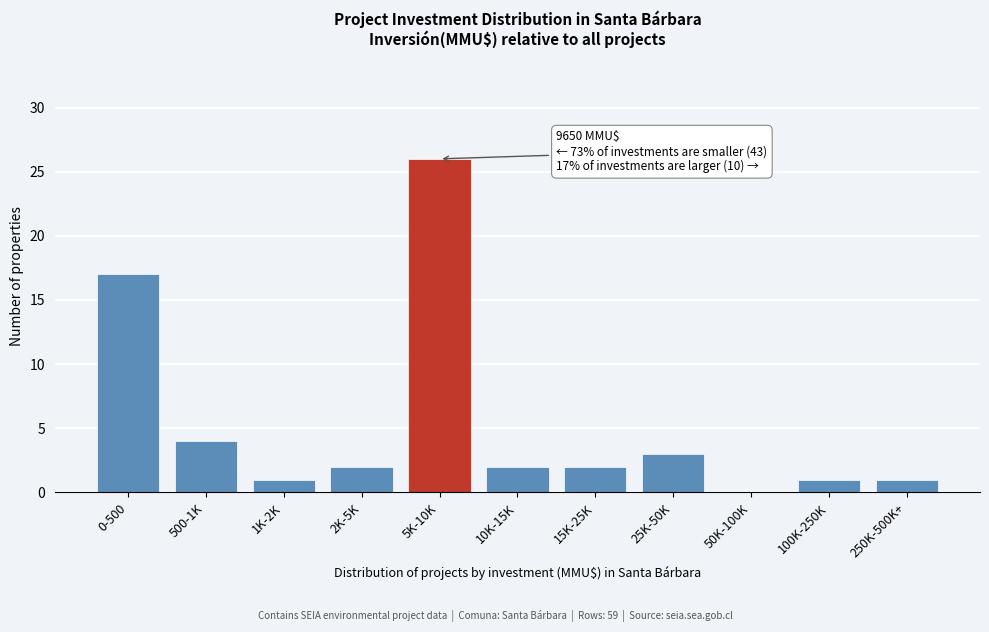

Reading right to left, what are all the values shown in this chart?

250K-500K+=1	100K-250K=1	50K-100K=0	25K-50K=3	15K-25K=2	10K-15K=2	5K-10K=26	2K-5K=2	1K-2K=1	500-1K=4	0-500=17